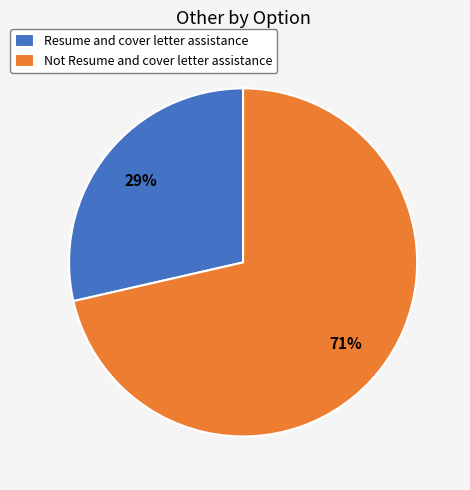

What is the majority slice?

Not Resume and cover letter assistance